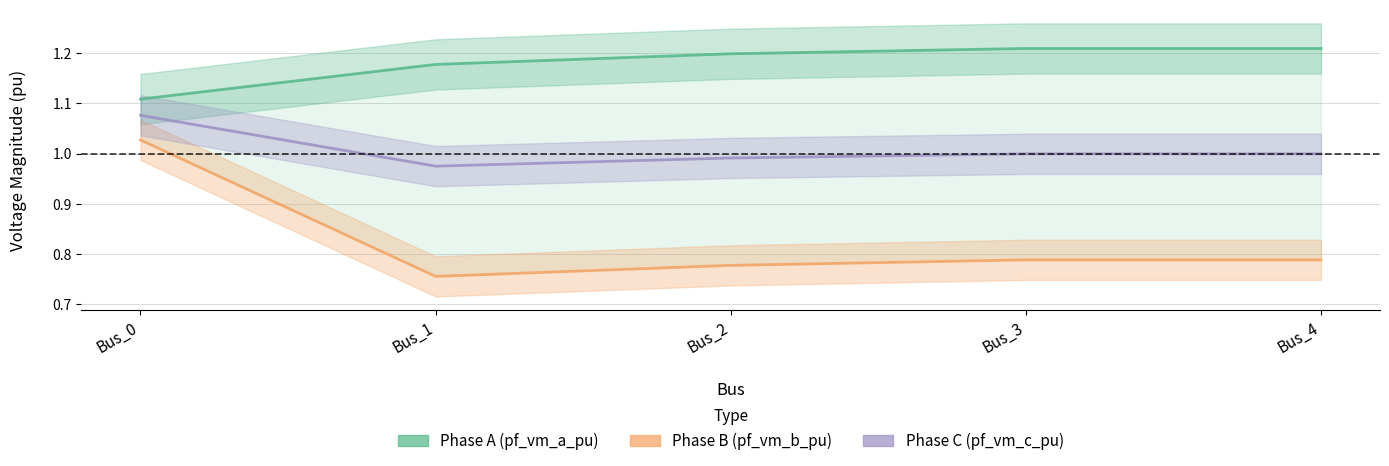

What are all the series names shown in the legend?

Phase A (pf_vm_a_pu), Phase B (pf_vm_b_pu), Phase C (pf_vm_c_pu)